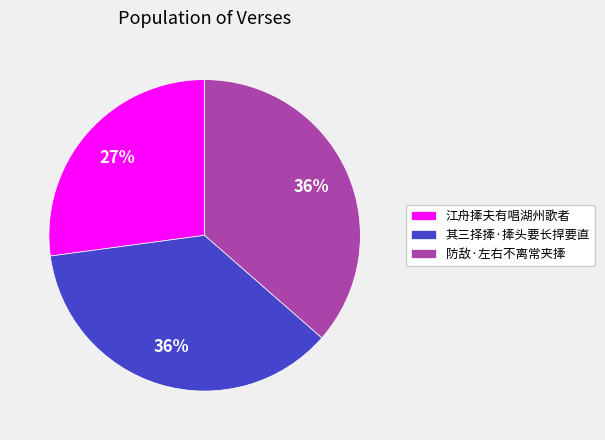

The 防敌·左右不离常夹撁 slice represents 36% of the pie. True or false?

True